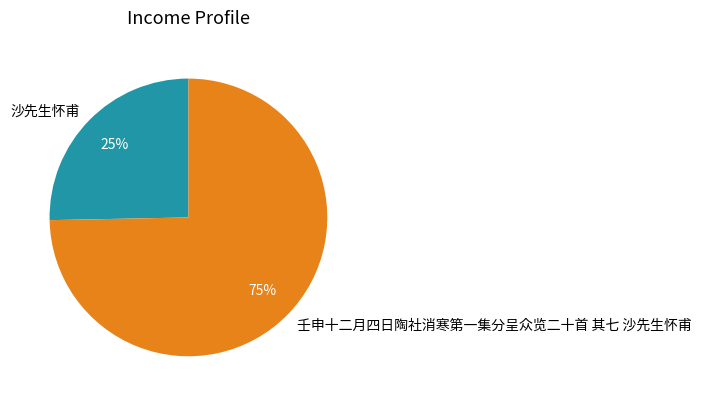

Combined, do 壬申十二月四日陶社消寒第一集分呈众览二十首 其七 沙先生怀甫 and 沙先生怀甫 account for over 50%?

Yes